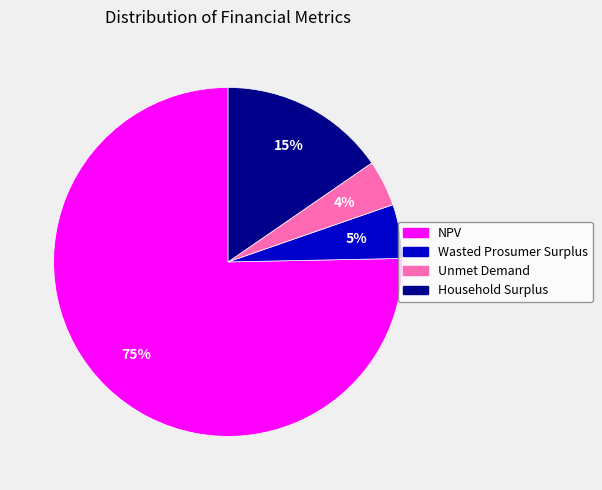

True or false: Unmet Demand accounts for 4% of the total.

True